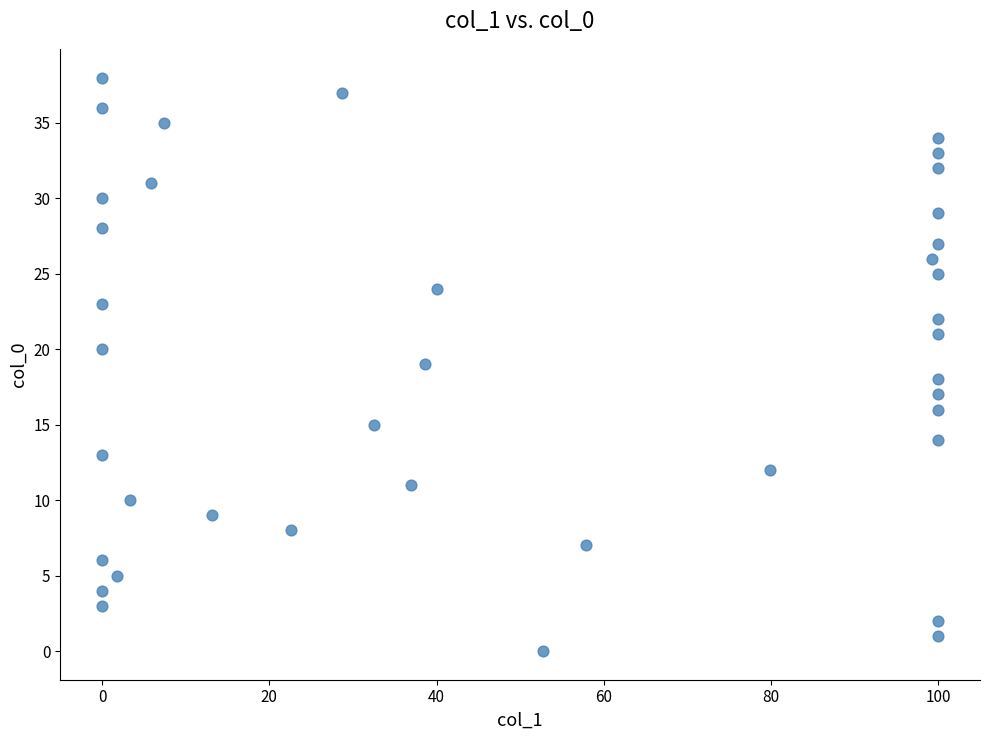

What is the range of Y values (max minus min)?

38